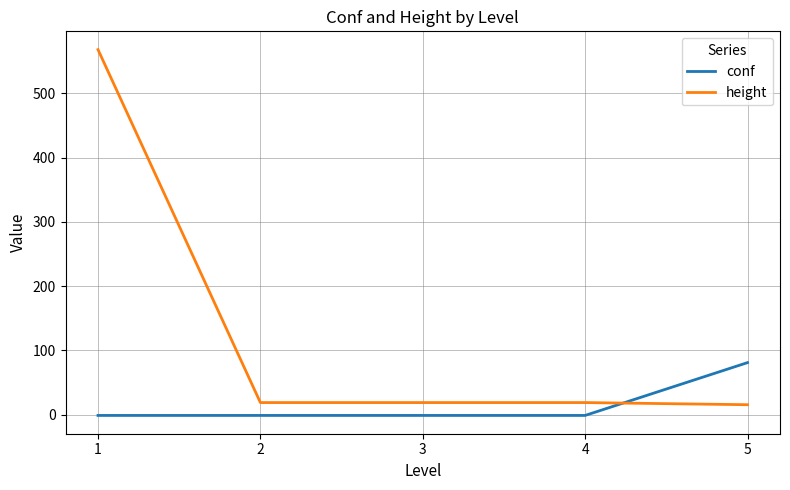

How many times do height and conf cross each other?

1